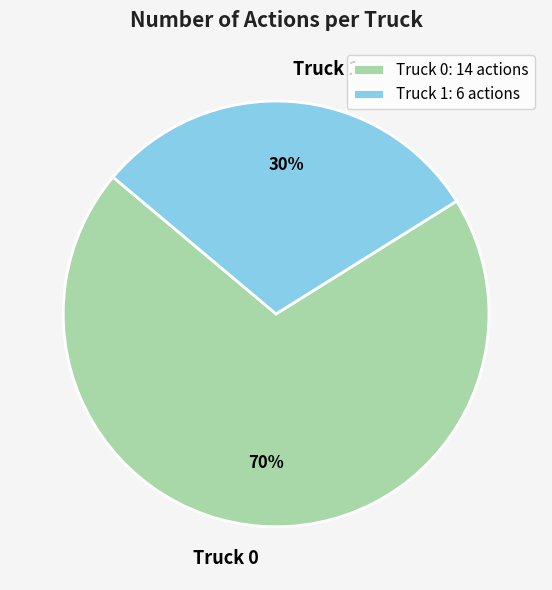

What is the ratio of the value at Truck 1 to the value at Truck 0?

0.4